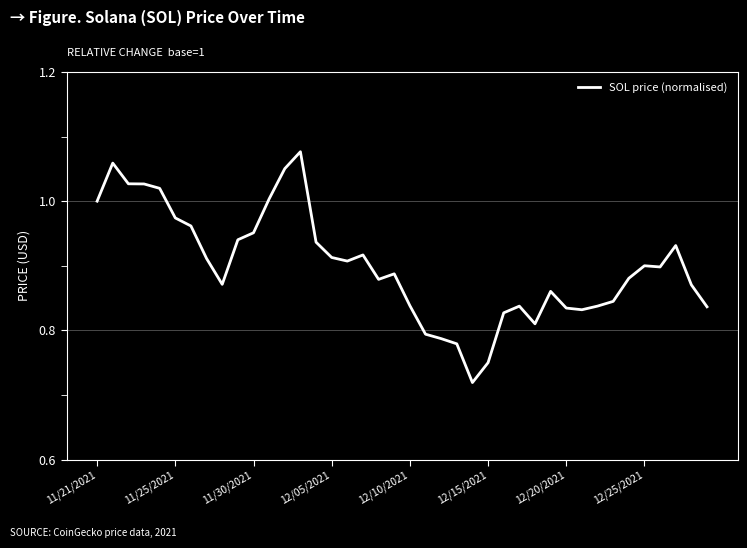

What is the difference between the maximum and minimum values?

0.4